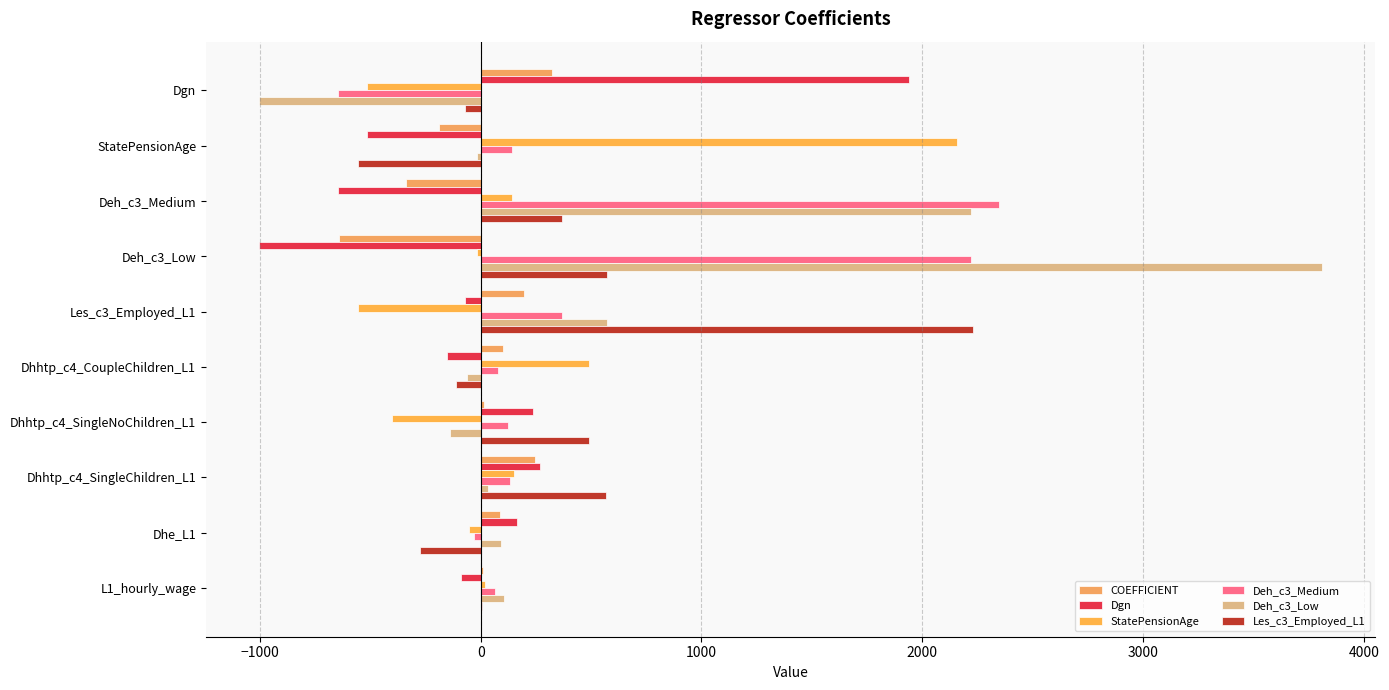

Reading left to right, list all the values displayed in this chart.

COEFFICIENT: 321.1	-186.4	-340.2	-641.0	198.4	102.7	13.8	245.5	85.6	12.0
Dgn: 1939.0	-515.1	-645.7	-1003.4	-72.6	-150.5	237.9	266.7	164.7	-87.4
StatePensionAge: -515.1	2157.0	140.5	-18.0	-557.7	492.8	-402.0	152.0	-53.2	18.8
Deh_c3_Medium: -645.7	140.5	2349.2	2219.9	367.4	78.3	122.7	132.8	-30.9	67.2
Deh_c3_Low: -1003.4	-18.0	2219.9	3812.3	574.4	-63.5	-137.3	35.2	93.3	104.3
Les_c3_Employed_L1: -72.6	-557.7	367.4	574.4	2228.7	-112.0	490.3	568.4	-276.9	6.3